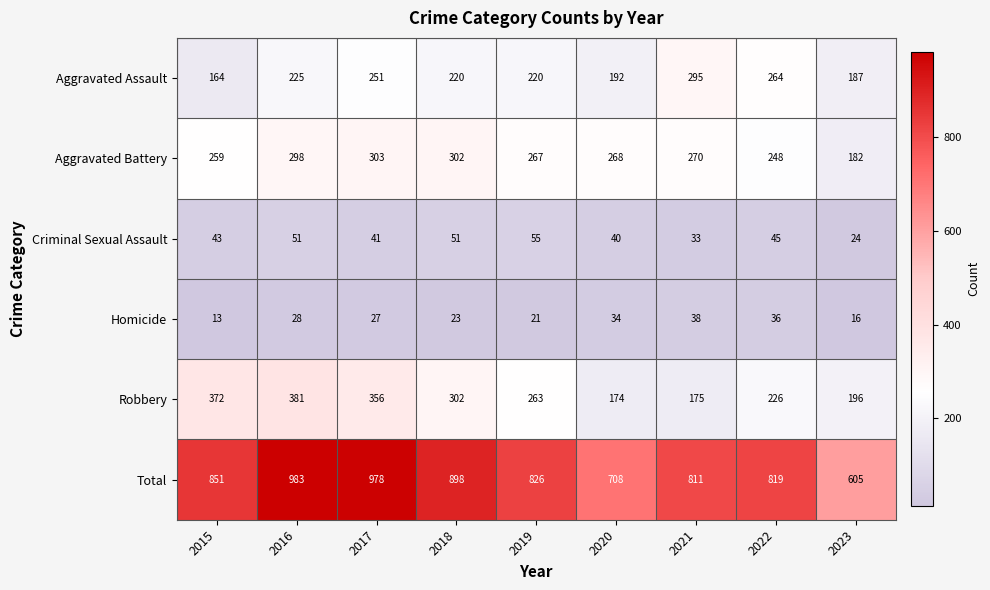

At how many categories does at least one series exceed 234?

9